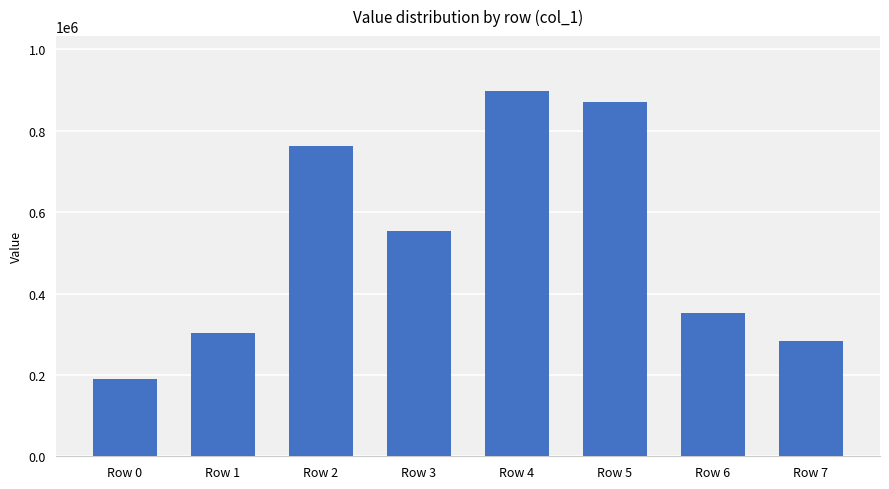

What is the value of the 3rd bar from the left?

762341